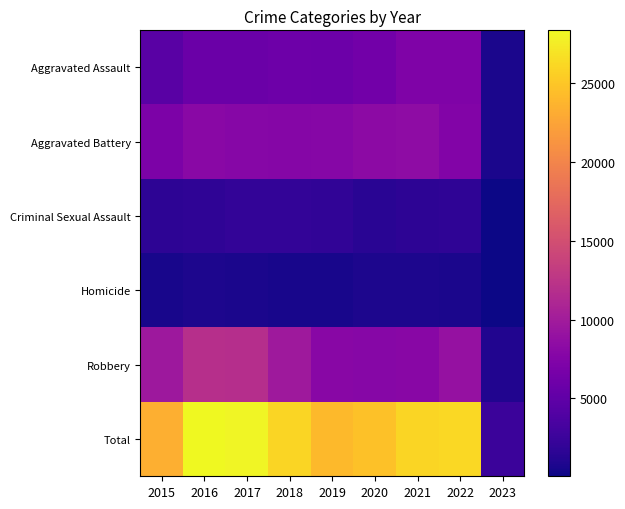

Reading left to right, extract all data points from this chart.

Aggravated Assault: 2015=4480	2016=5712	2017=5793	2018=6001	2019=5840	2020=6263	2021=7243	2022=7268	2023=632
Aggravated Battery: 2015=7018	2016=8085	2017=7845	2018=7734	2019=7857	2020=8320	2021=8346	2022=7487	2023=699
Criminal Sexual Assault: 2015=1670	2016=1817	2017=1945	2018=1977	2019=1879	2020=1453	2021=1688	2022=1752	2023=151
Homicide: 2015=496	2016=786	2017=672	2018=589	2019=498	2020=787	2021=803	2022=710	2023=49
Robbery: 2015=9638	2016=11960	2017=11880	2018=9679	2019=7994	2020=7855	2021=7919	2022=8967	2023=1033
Total: 2015=23302	2016=28360	2017=28135	2018=25980	2019=24068	2020=24678	2021=25999	2022=26184	2023=2564